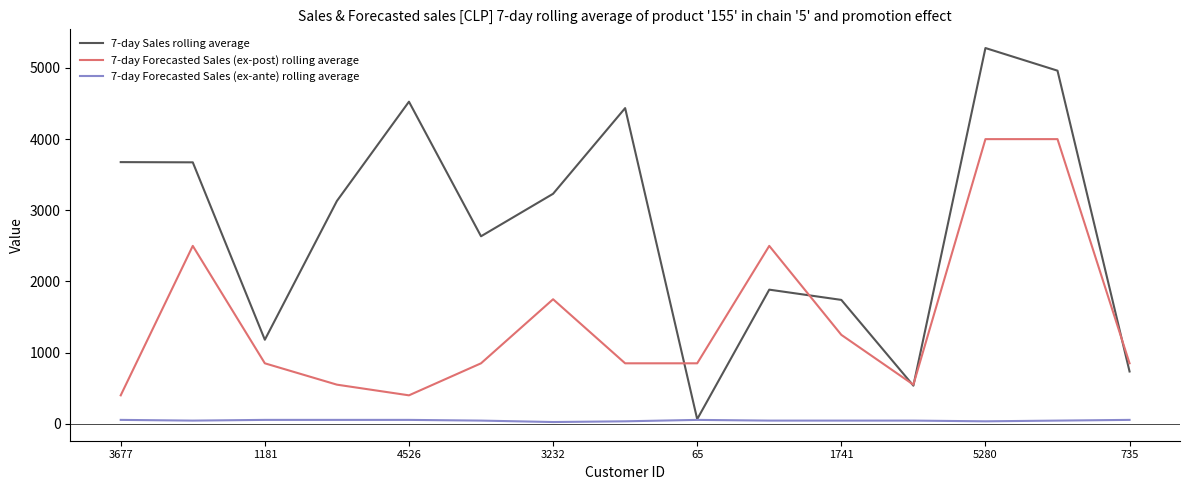

Rank the series by their average value, from highest to lowest.

7-day Sales rolling average, 7-day Forecasted Sales (ex-post) rolling average, 7-day Forecasted Sales (ex-ante) rolling average